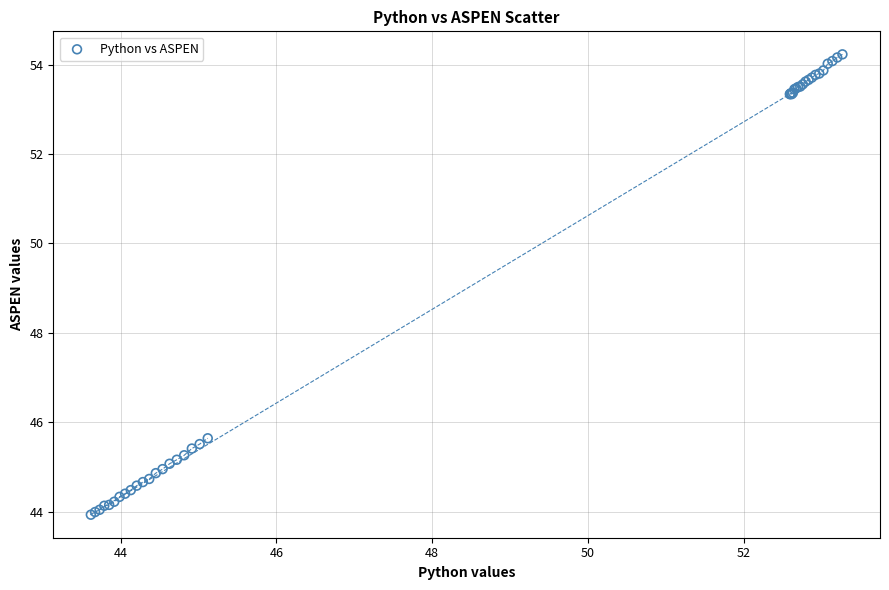

What Y value in the scatter plot is closest to 49?

45.6